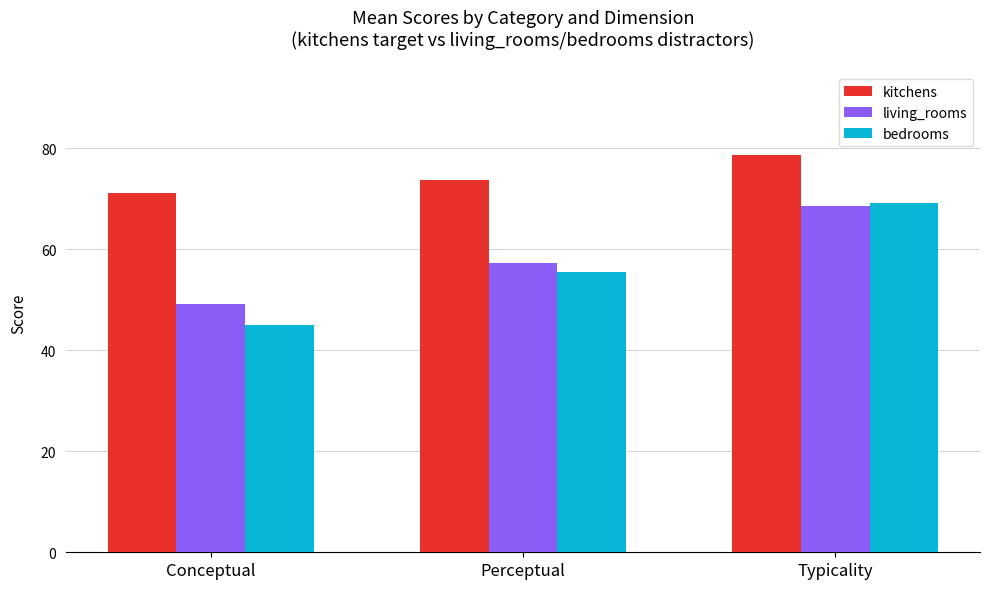

Read the living_rooms value at Conceptual.

49.1